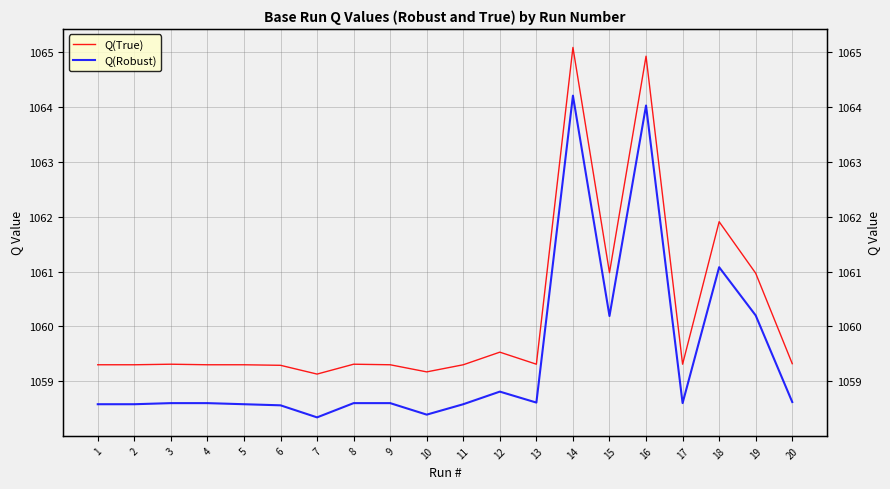

Which has a higher value, 13 or 2?

13